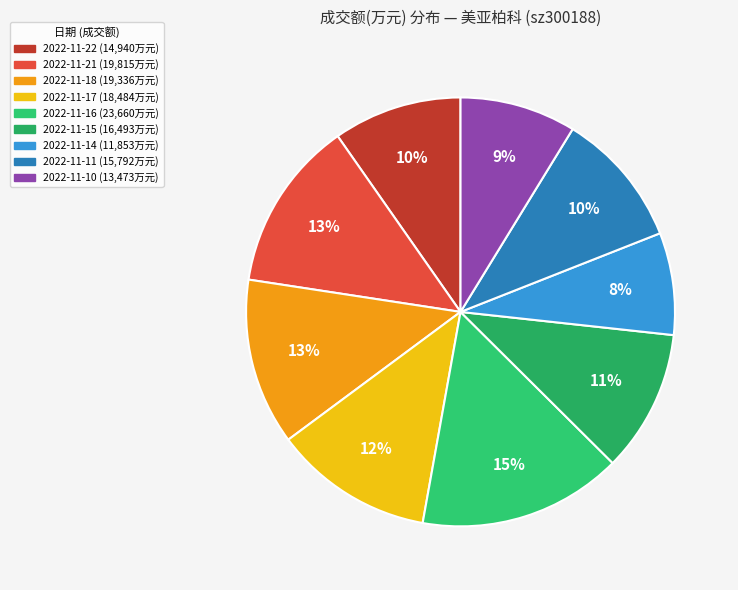

To the nearest percent, what is the difference between the 2022-11-14 and 2022-11-15 slice percentages?

3%